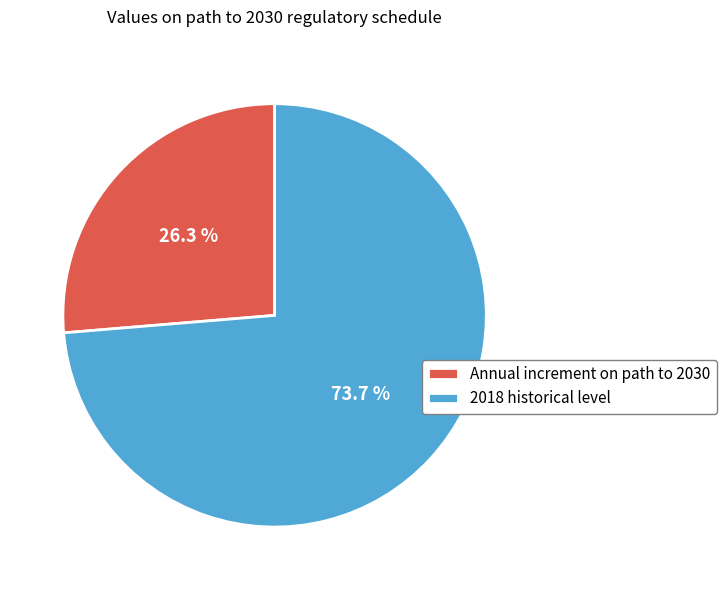

Is it true that 2018 historical level is 79% of the pie?

False